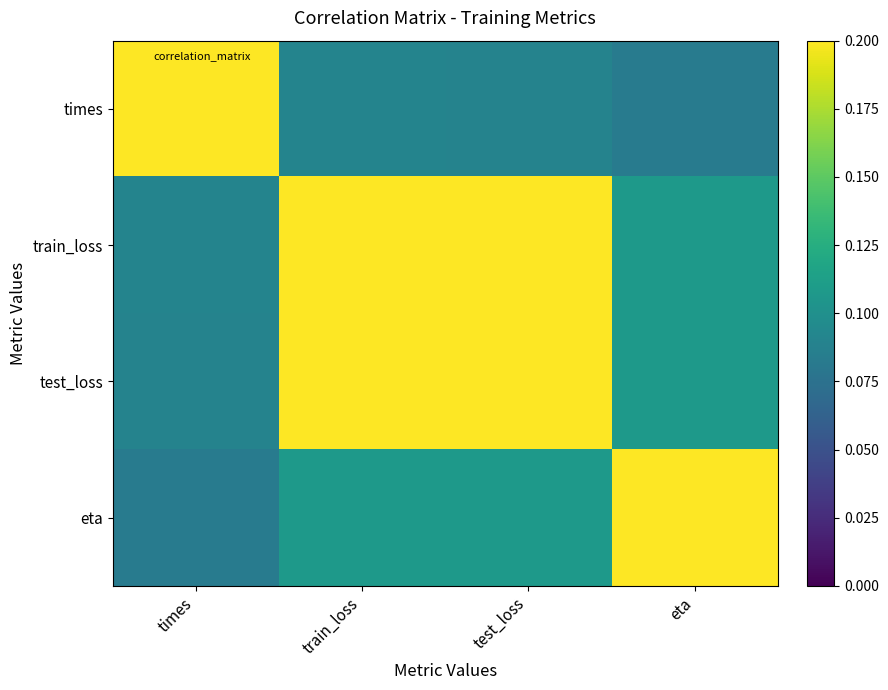

Between train_loss and times, which is larger?

times